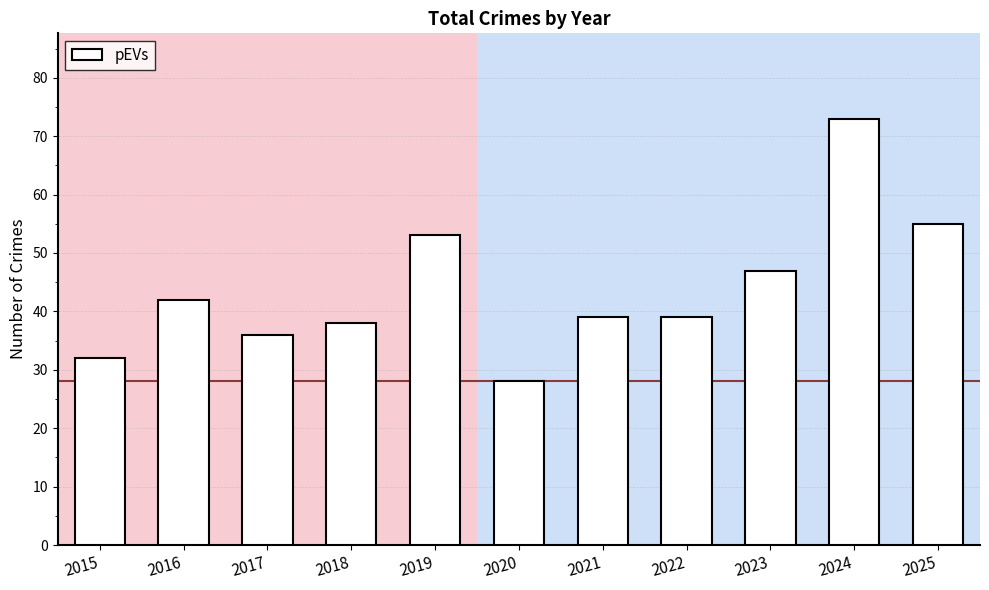

What is the ratio of the value at 2017 to the value at 2025?

0.7